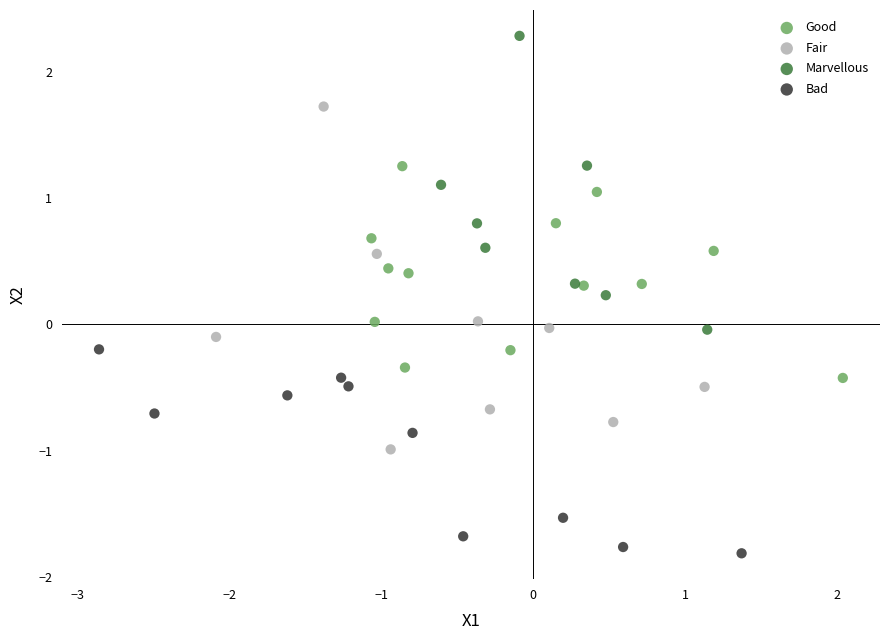

Which series contains the highest Y value?

Marvellous